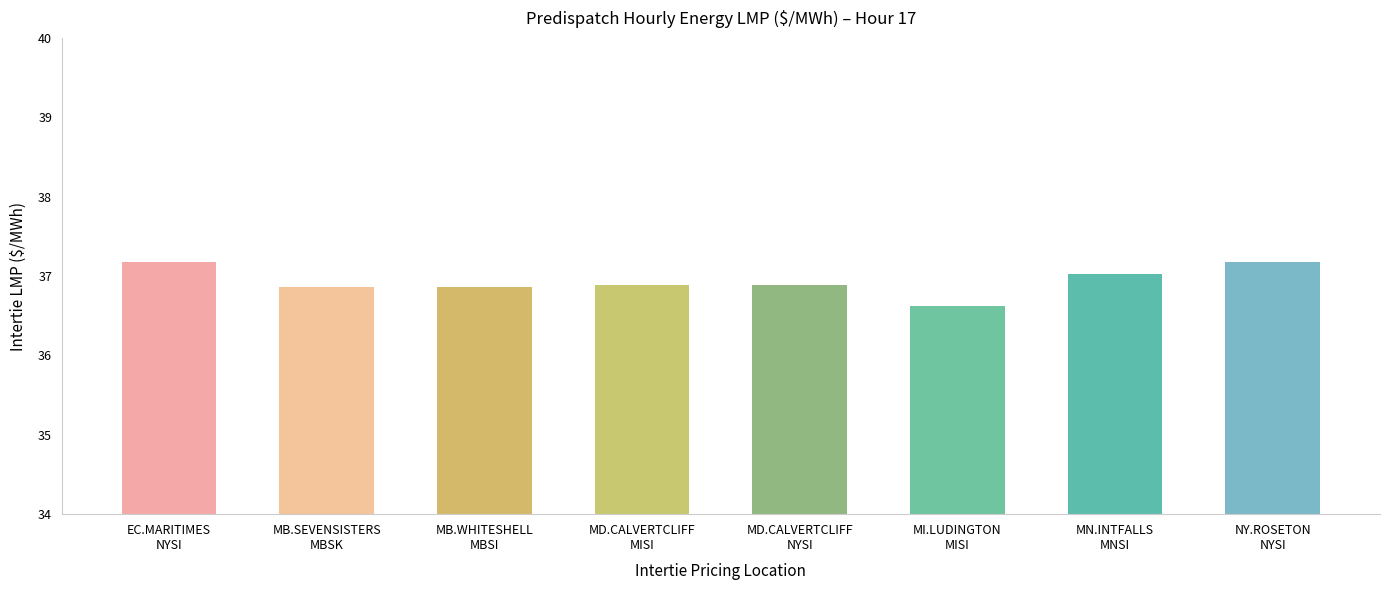

What value does the data have at MB.WHITESHELL
MBSI?

36.9